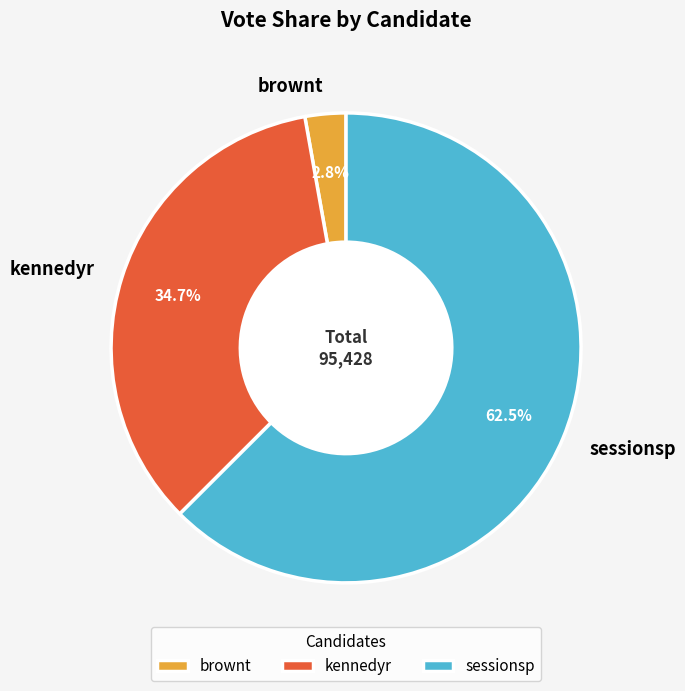

What is the smallest slice in the pie chart?

brownt